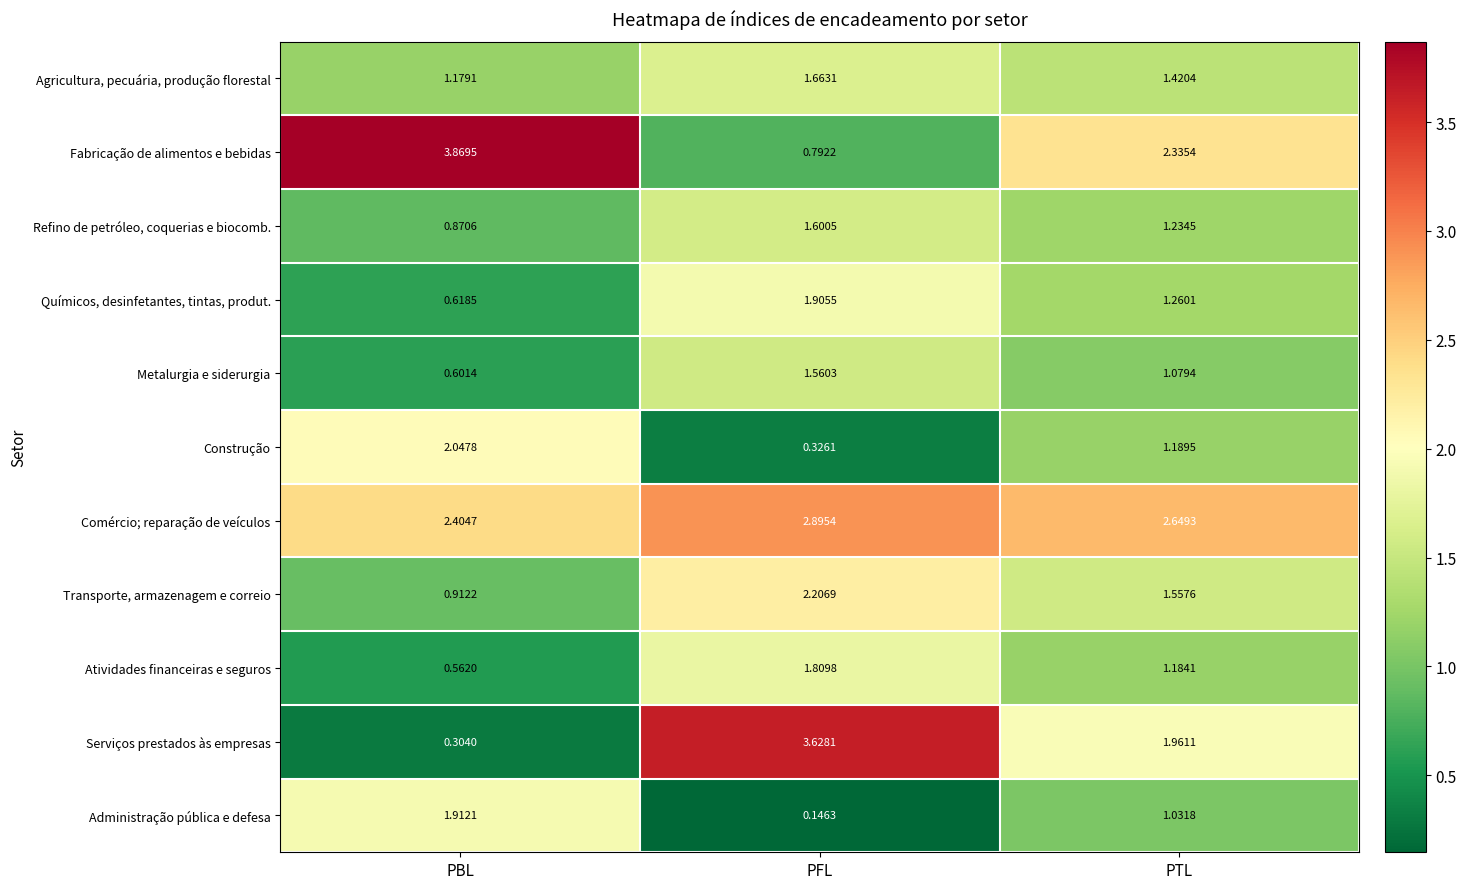

Which series has the largest range (max minus min)?

Serviços prestados às empresas